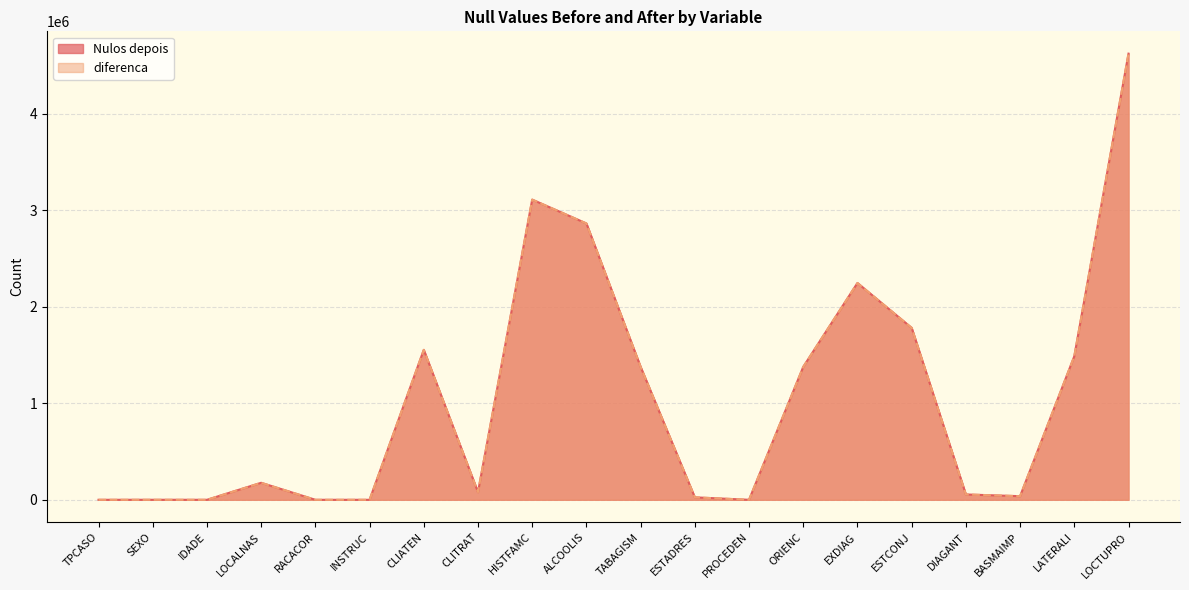

What is the difference between the maximum and minimum values in the diferenca series?

4623320